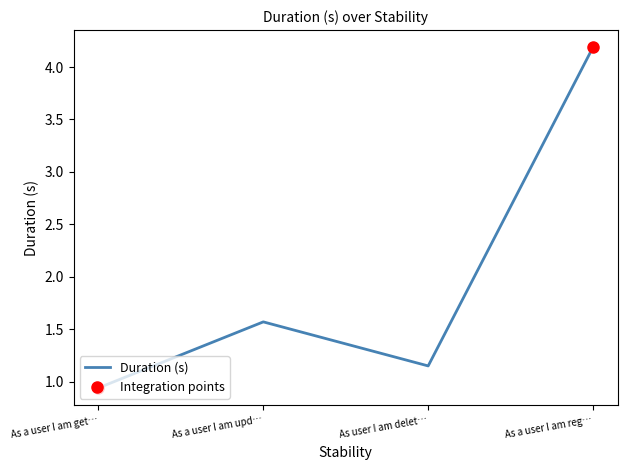

Which has a higher value, As a user I am upd… or As a user I am get…?

As a user I am upd…